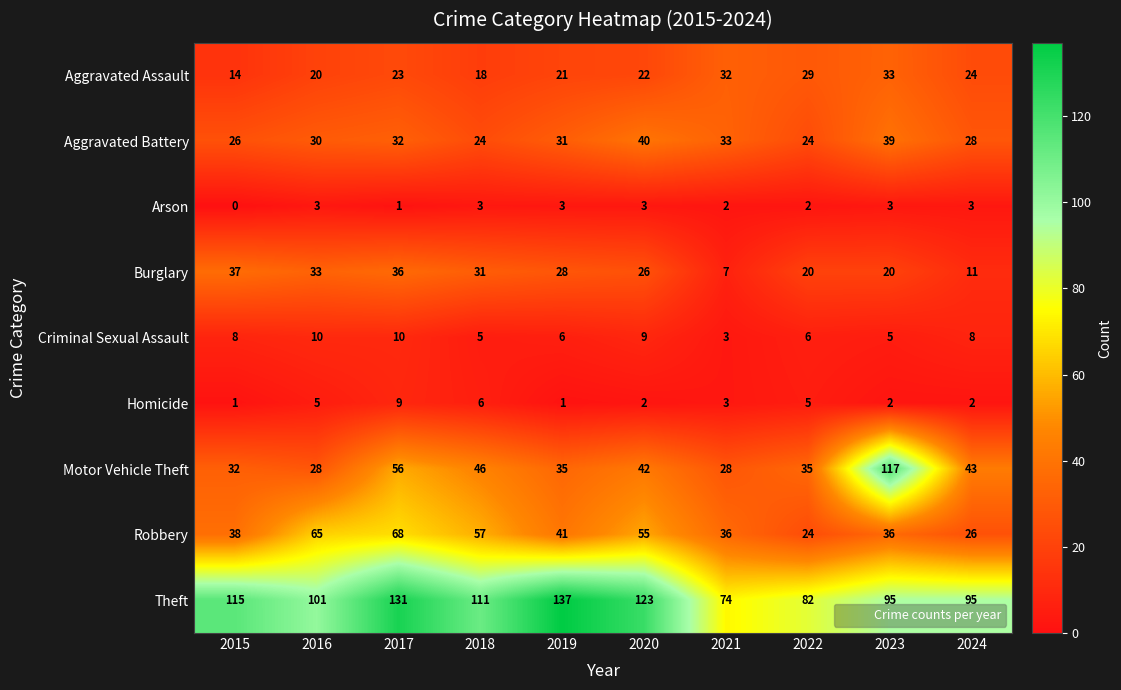

What is the spread (max minus min) of values at 2024?

93